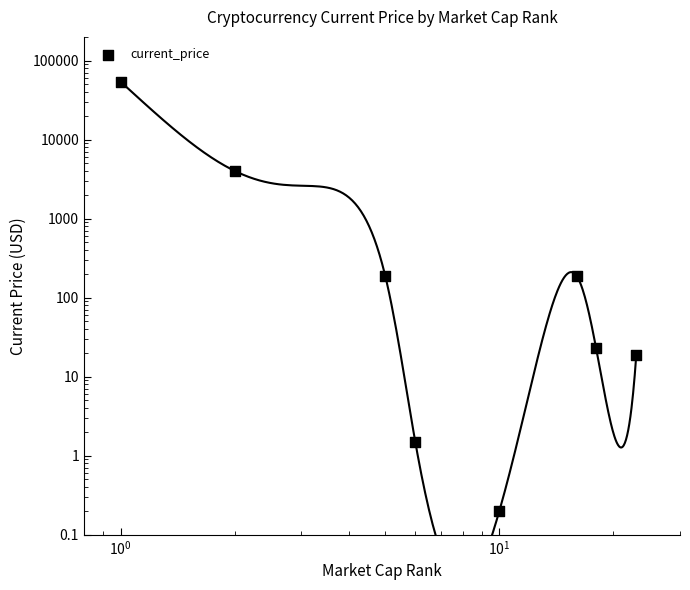

Between $\mathdefault{10^{-2}}$ and $\mathdefault{10^{-1}}$, which is larger?

$\mathdefault{10^{-2}}$